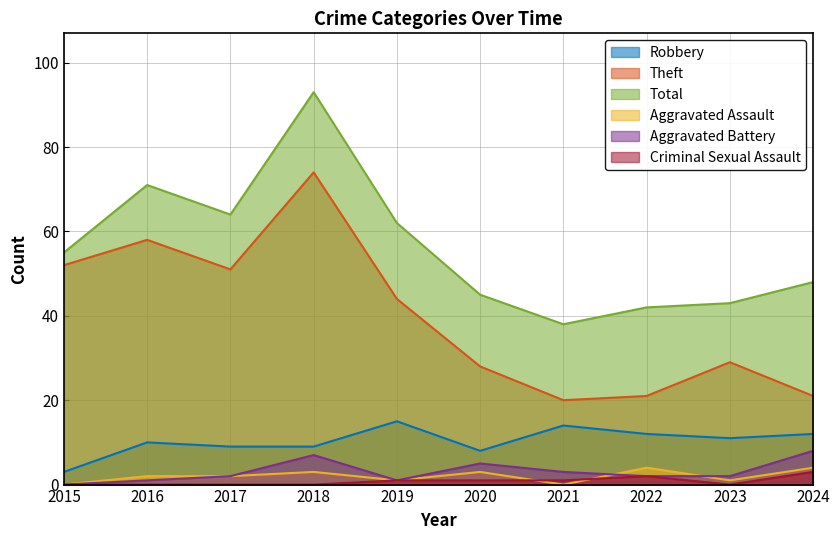

What is the total value across all series at 2022?

83